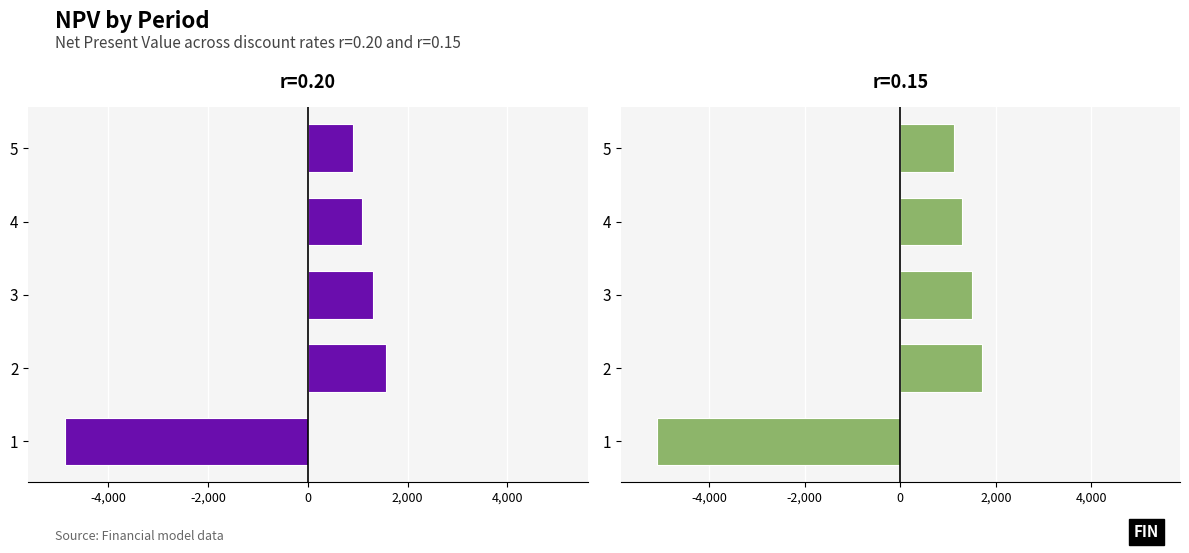

Is the value of r=0.20 at 4 greater than the value of r=0.15 at 5?

No